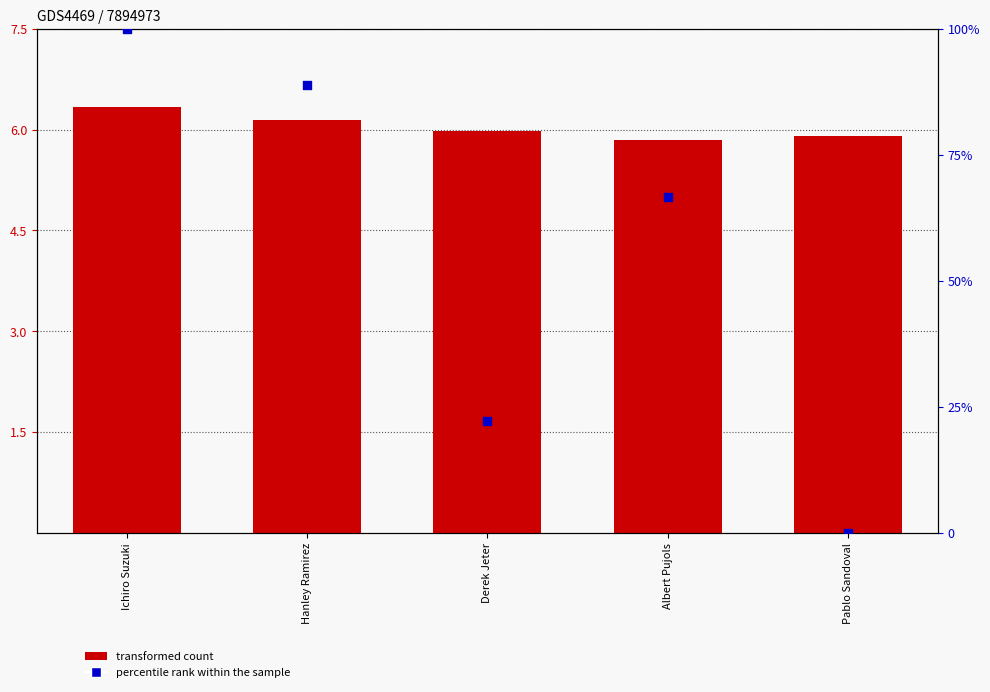

Which series reaches the maximum Y coordinate?

percentile rank within the sample